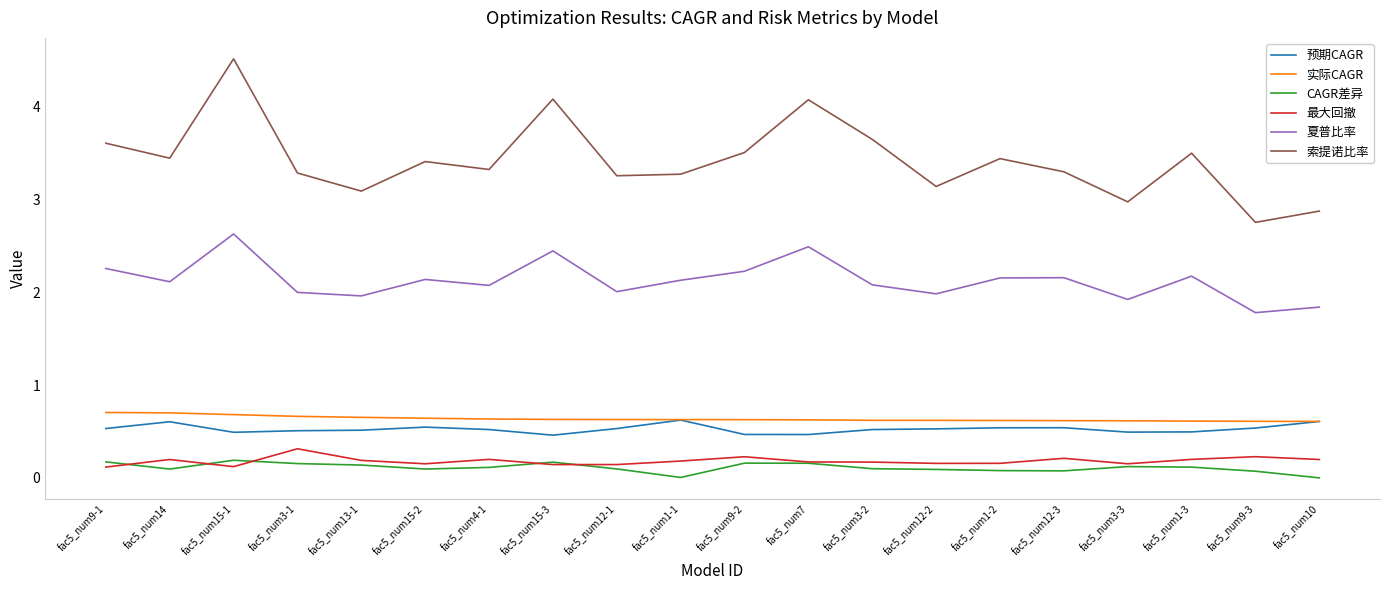

What position from the right is fac5_num15-1?

18